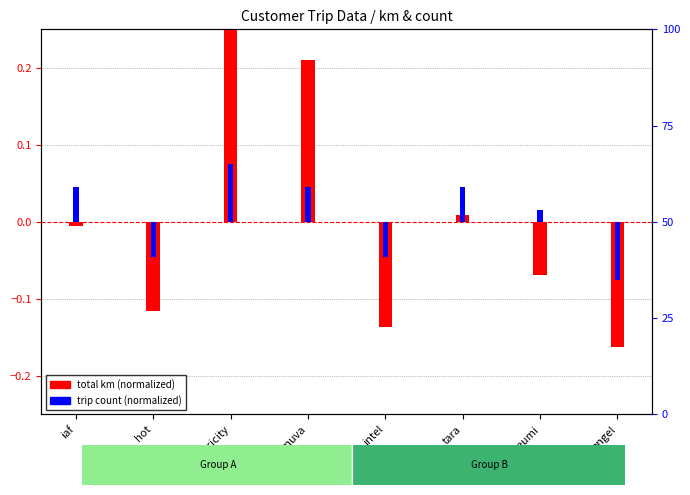

Reading left to right, extract all data points from this chart.

total km (normalized): iaf=-0.0	hot=-0.1	electricity=0.3	tnuva=0.2	intel=-0.1	tara=0.0	bituch_leumi=-0.1	angel=-0.2
trip count (normalized): iaf=0.0	hot=-0.0	electricity=0.1	tnuva=0.0	intel=-0.0	tara=0.0	bituch_leumi=0.0	angel=-0.1